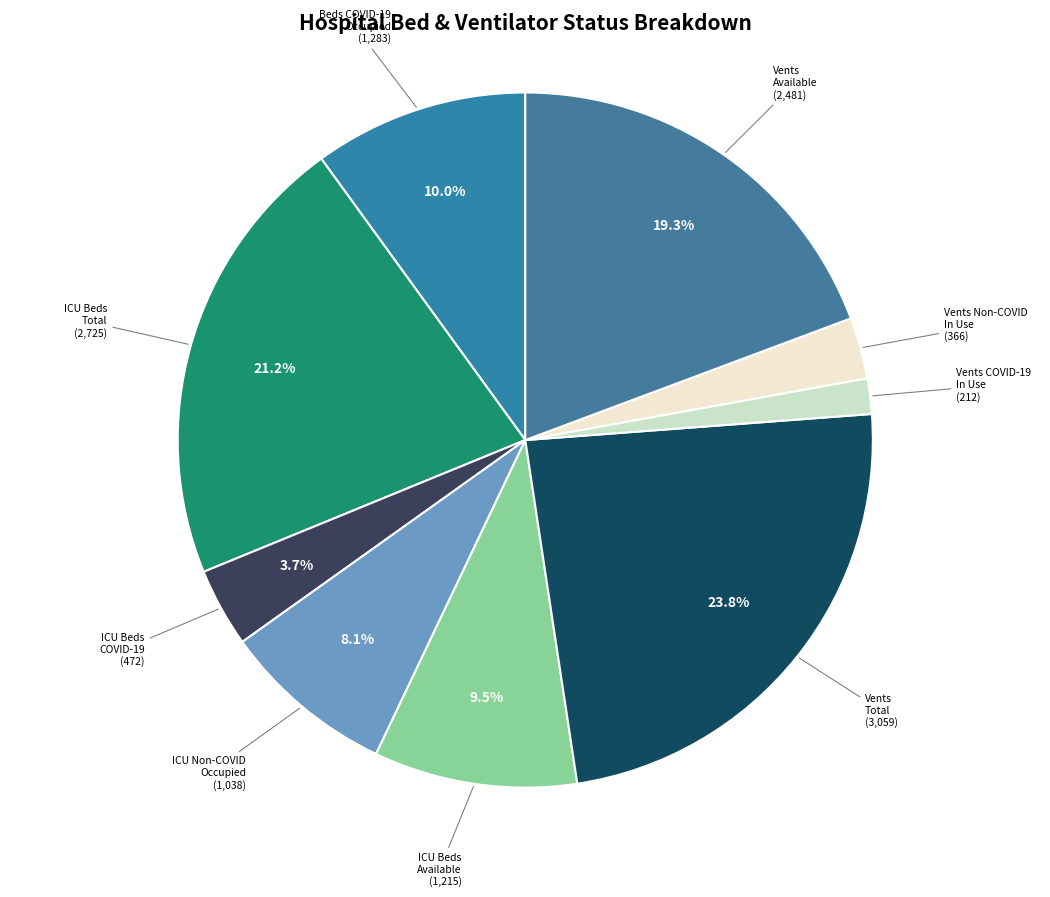

Is there a majority slice in this chart?

No